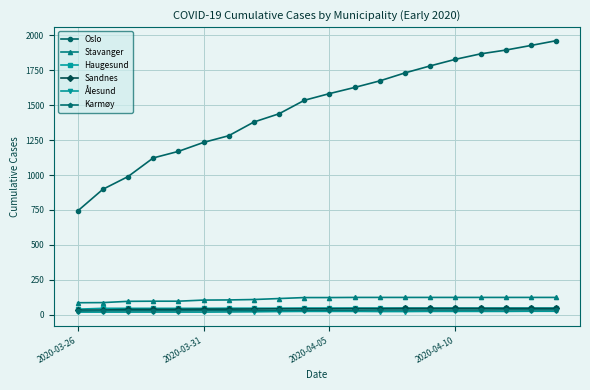

What is the lowest value of the Stavanger series?

87